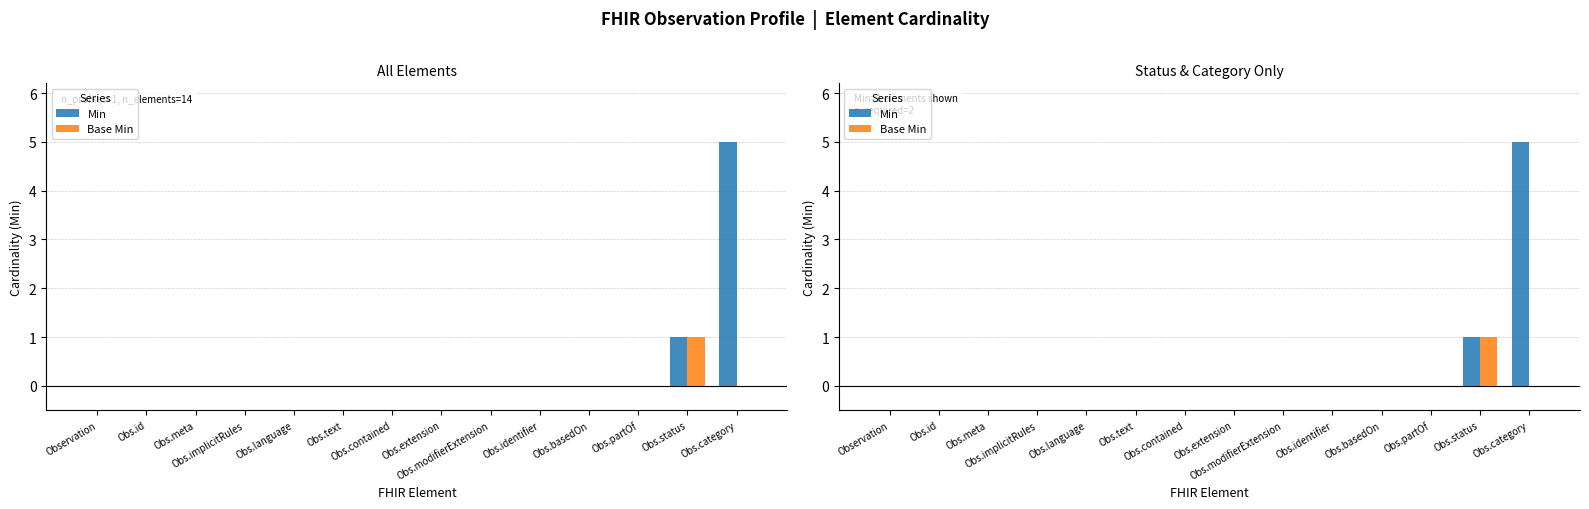

List the series in order of their overall mean, highest first.

Min, Base Min